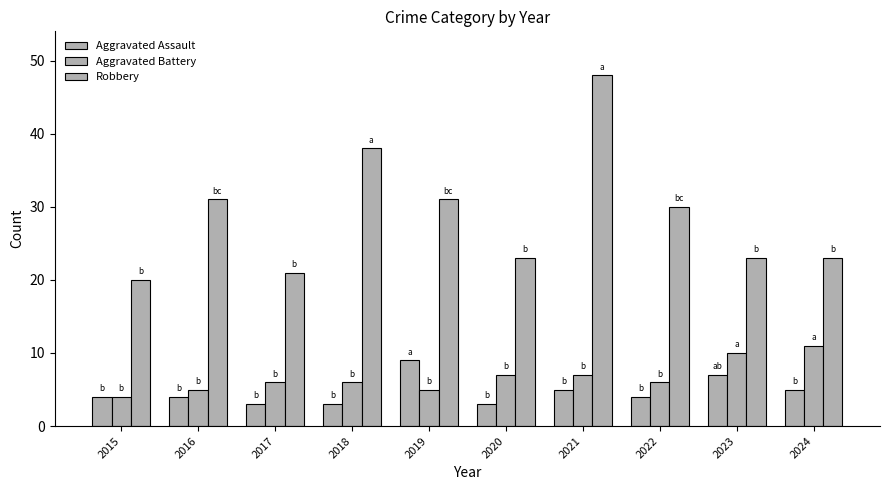

Does the chart contain stacked bars?

No